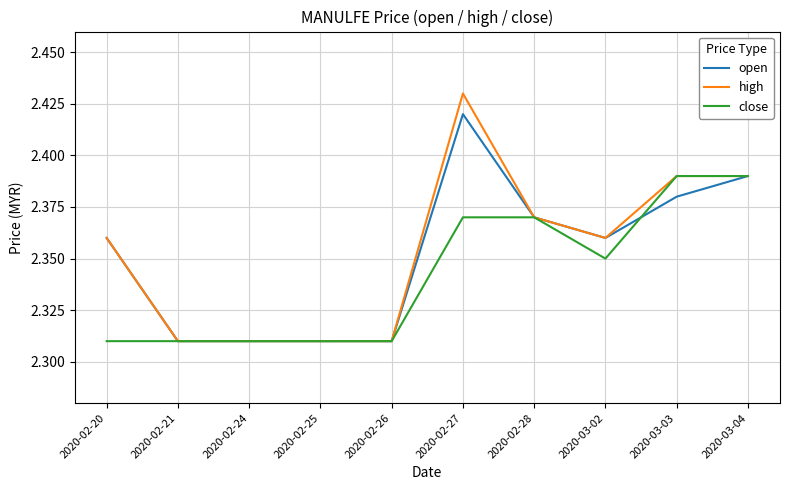

Which series has the largest range (max minus min)?

high